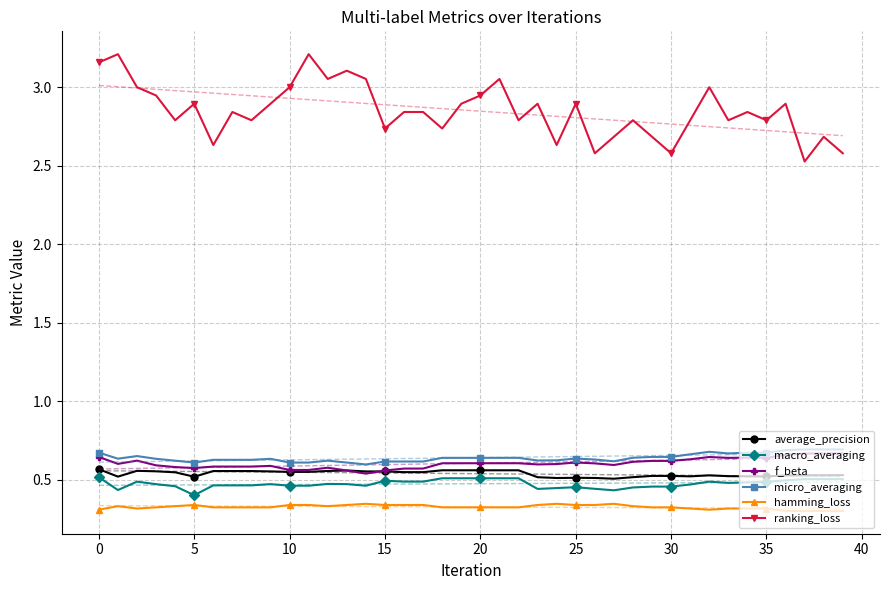

True or false: hamming_loss and micro_averaging cross at least once.

False